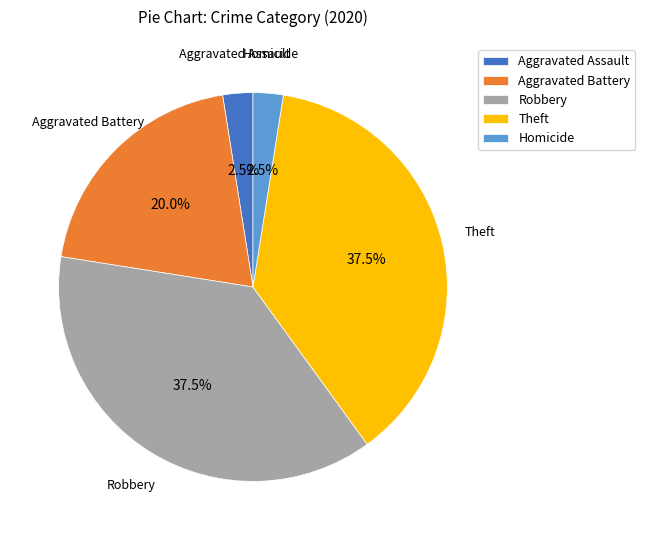

To the nearest percent, what is the average slice percentage?

20%